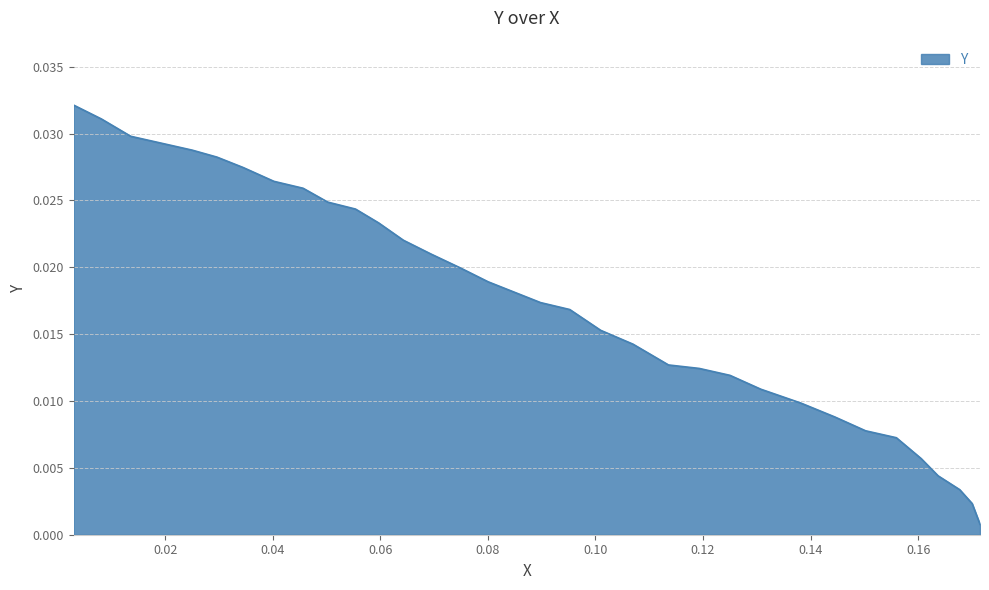

True or false: the data has more than 0 interior local peaks.

False